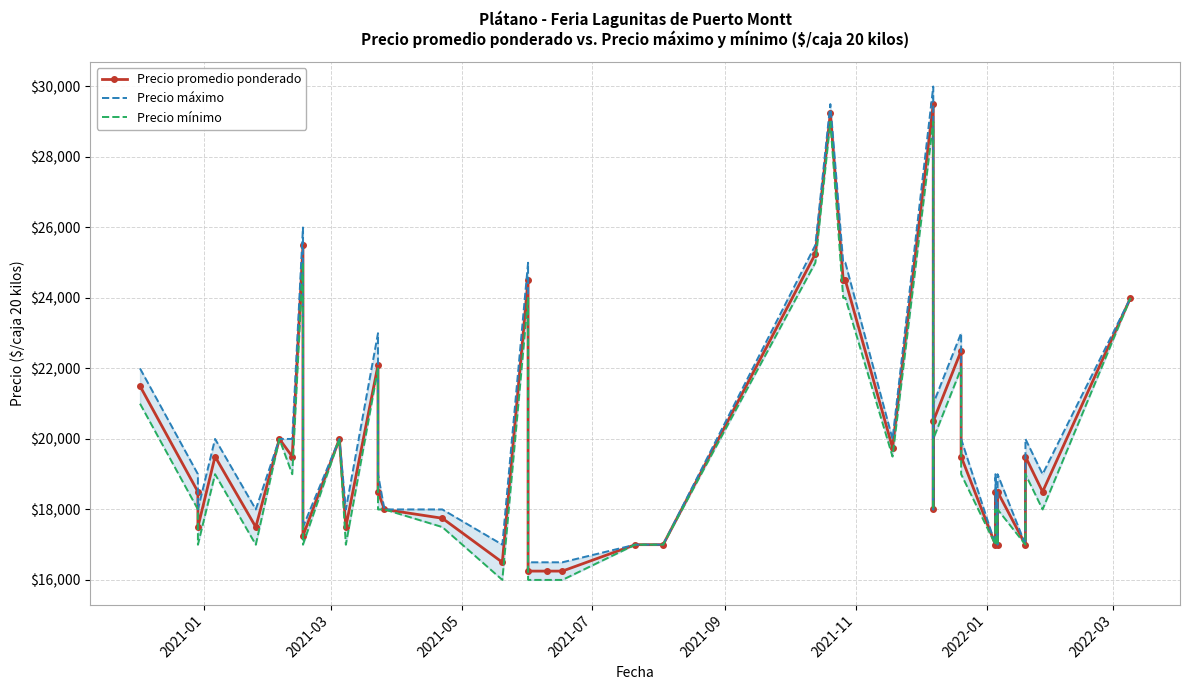

True or false: Precio máximo and Precio mínimo cross at least once.

False